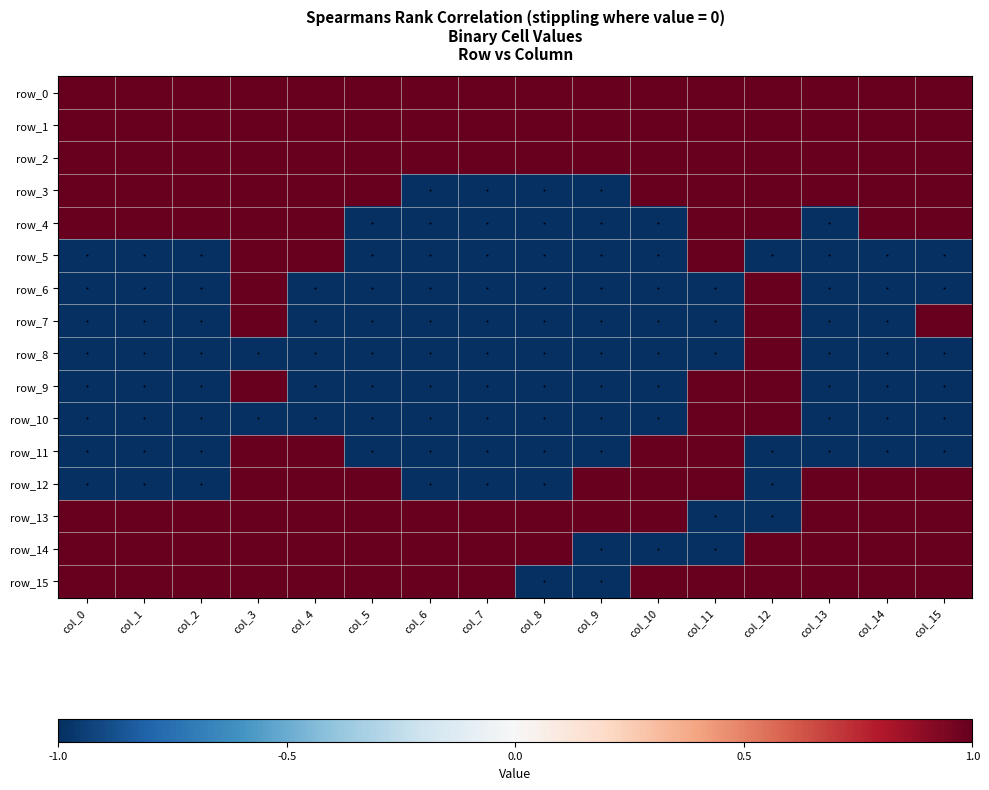

Which series changed the most between col_0 and col_2?

row_3